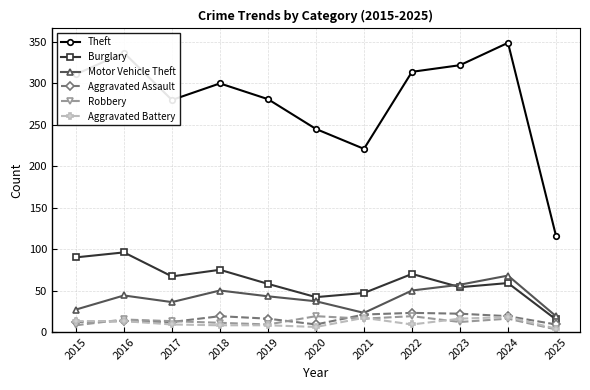

What is the sum of the Aggravated Assault values at 2015 and 2019?

28